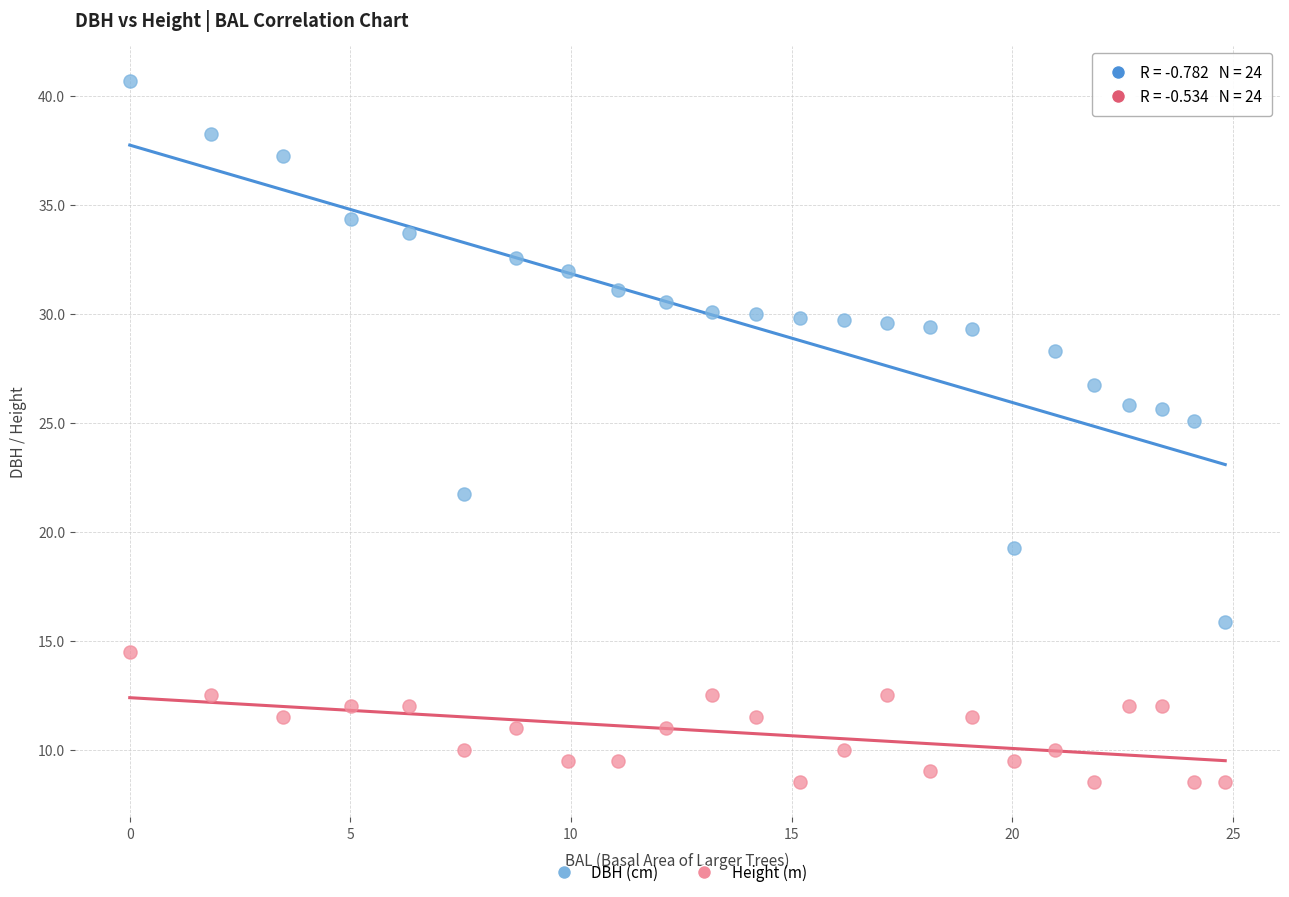

Across all data points, what is the range of X values (max minus min)?

24.8